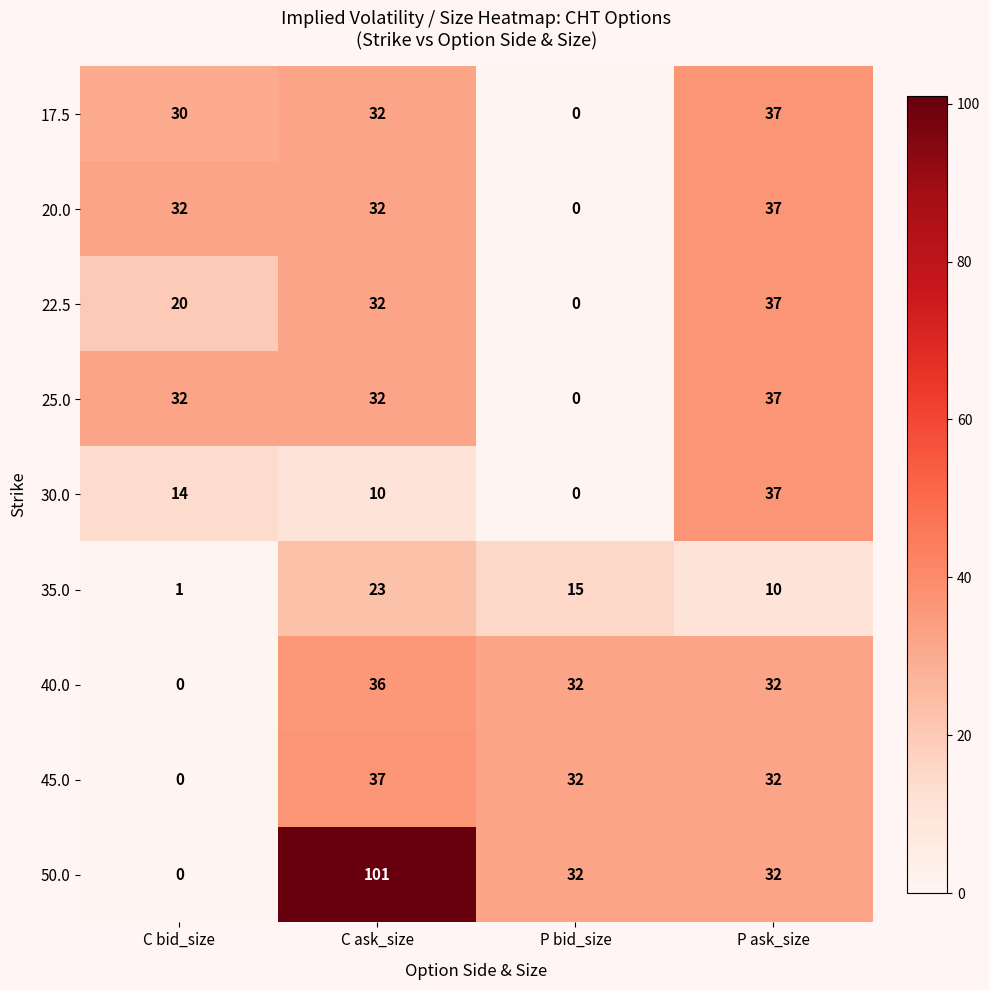

Which series changed the most between C ask_size and P bid_size?

50.0